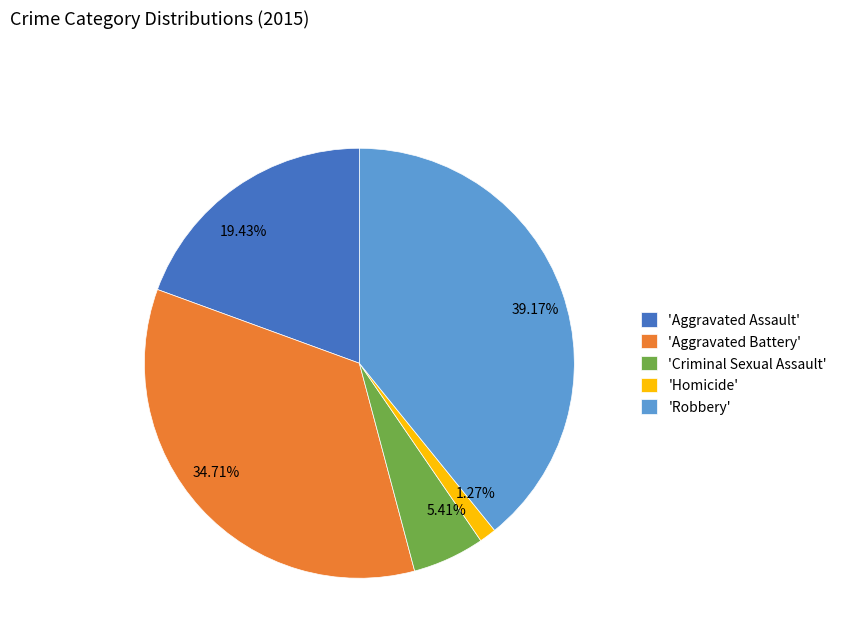

Is there any slice that represents more than half of the pie?

No